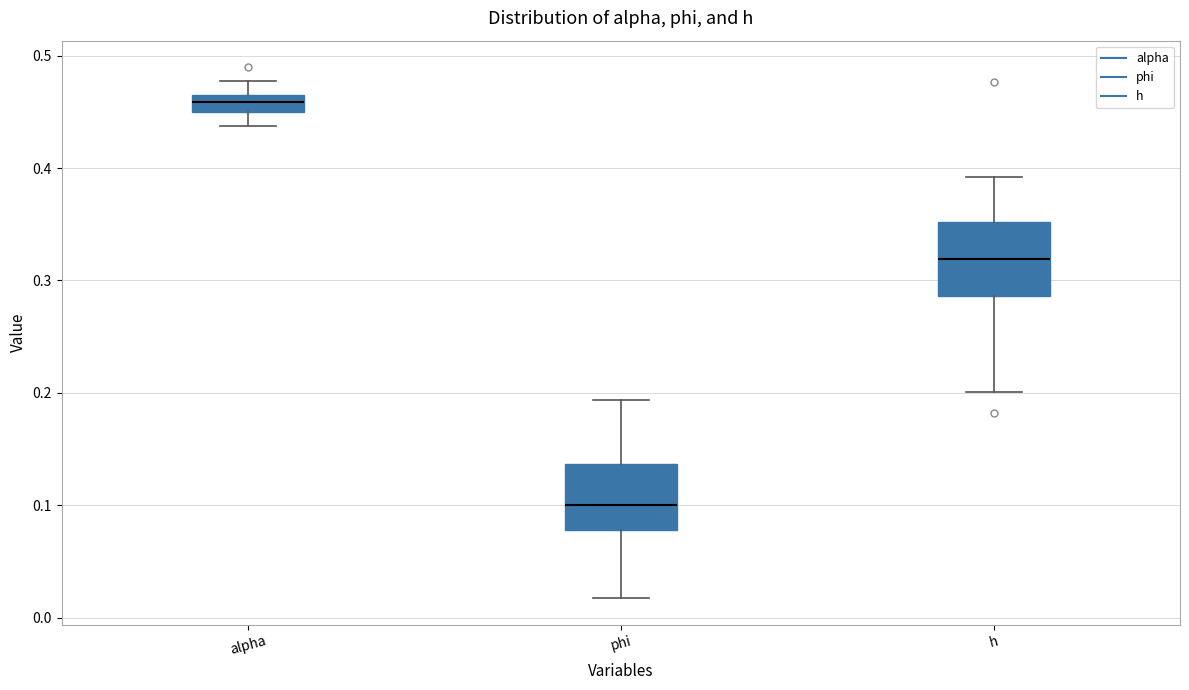

Where does the lower whisker of the box for h end on the y-axis? The values are not printed on the chart, so give them approximately, as read against the axis.

0.20